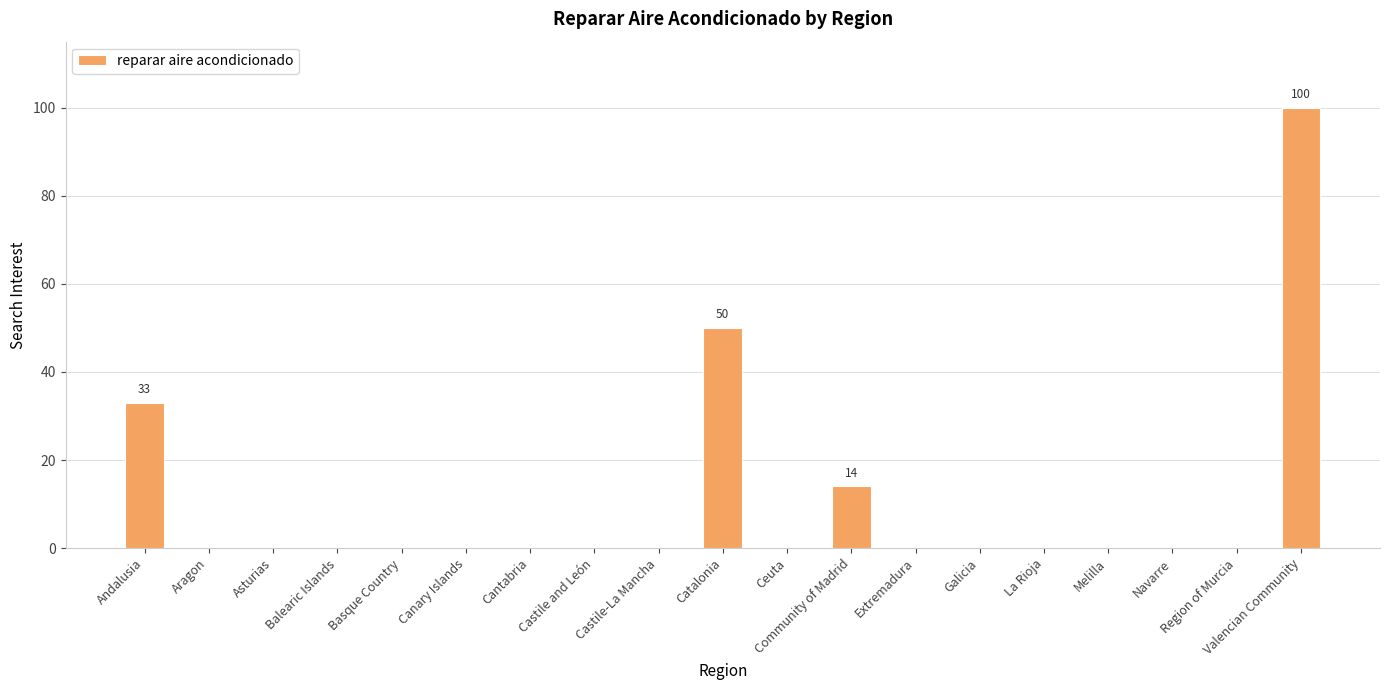

What is the change in value from Galicia to Valencian Community?

+100